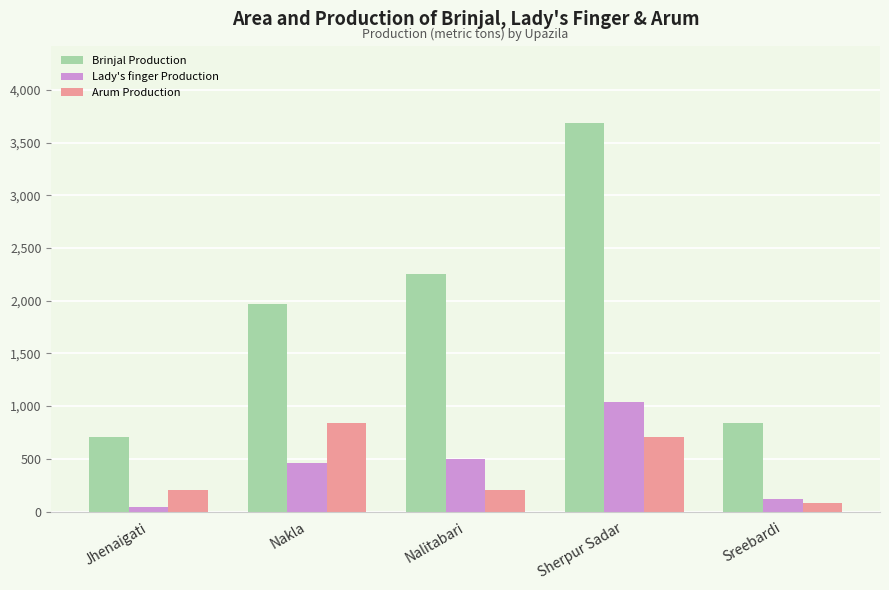

How many Arum Production values are between 200 and 703?

3